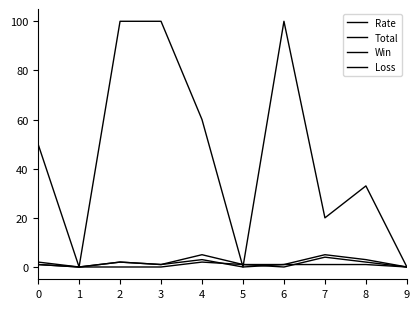

Is this an area chart (filled region under the line)?

No